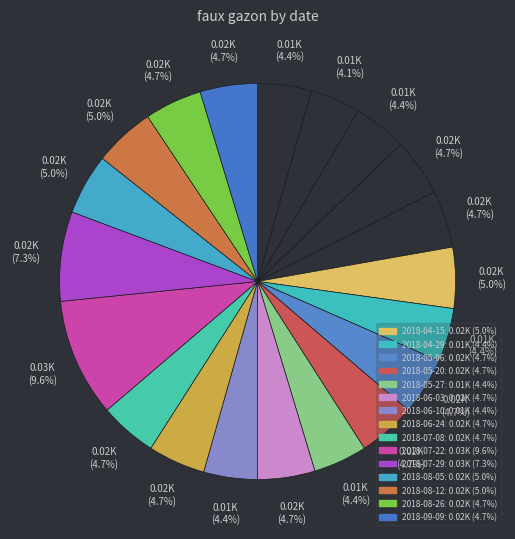

What is the largest slice in the pie chart?

2018-07-22